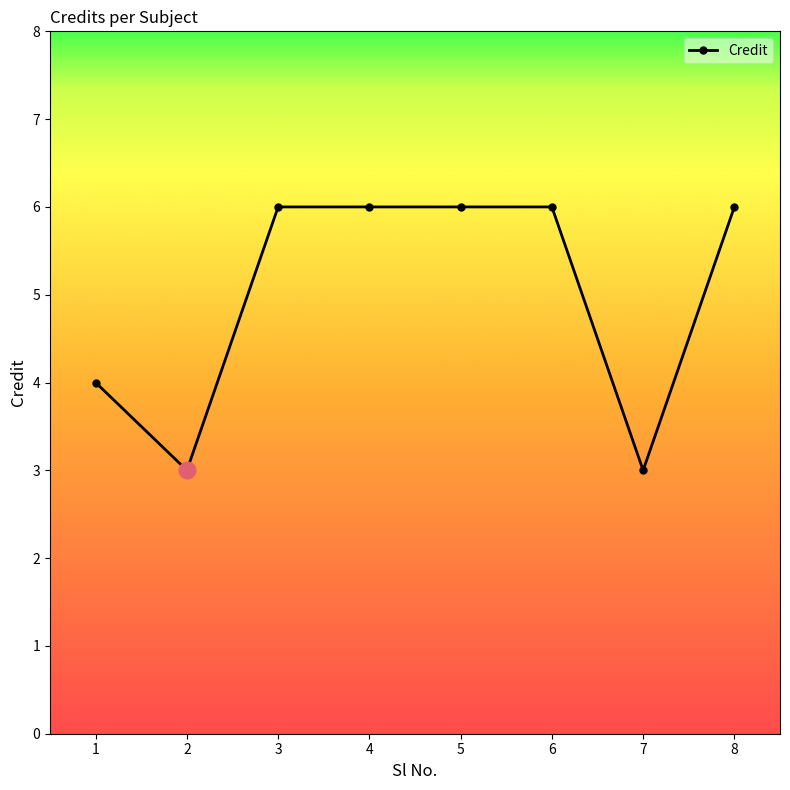

Is it true that the value at 2 is 3?

True